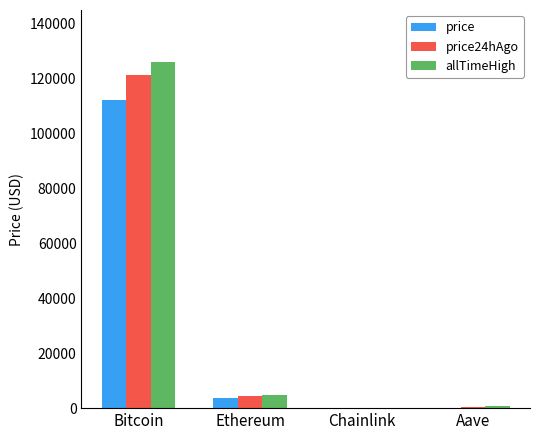

What is the difference between the price values at Aave and Chainlink?

213.2